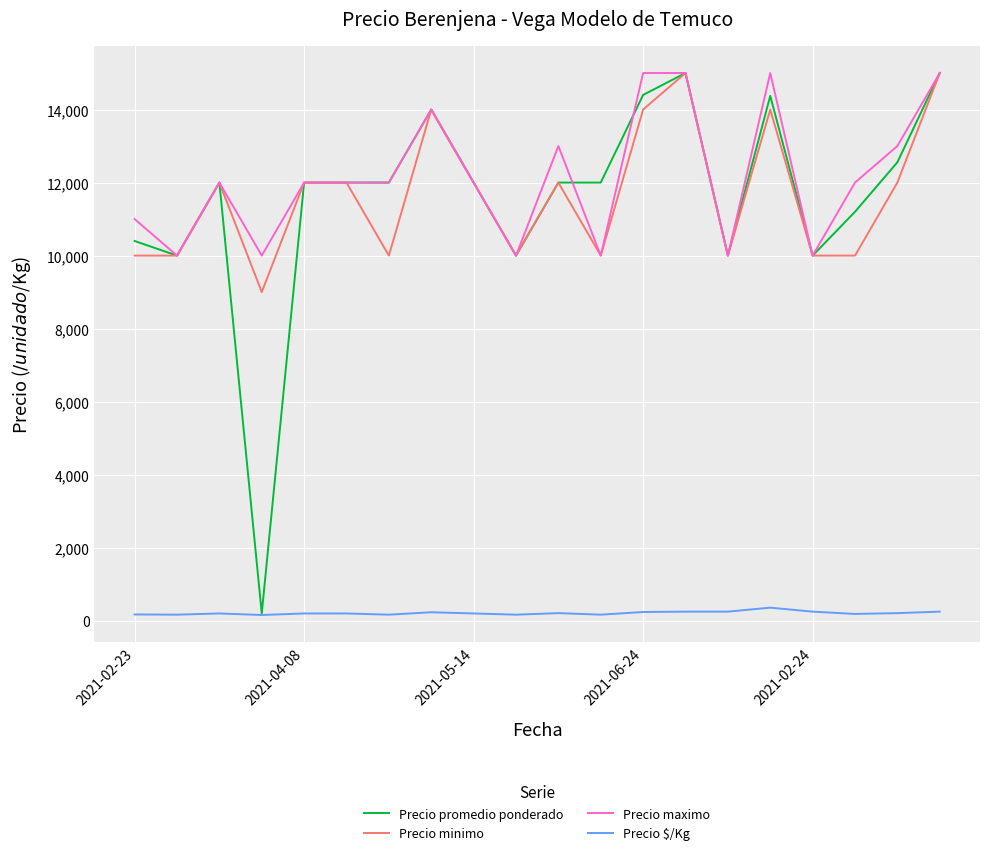

How many values in the Precio maximo series are below 12000?

7